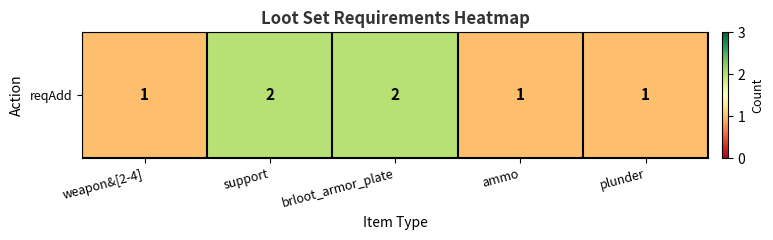

List the labels in order of value, smallest first.

weapon&[2-4], ammo, plunder, support, brloot_armor_plate